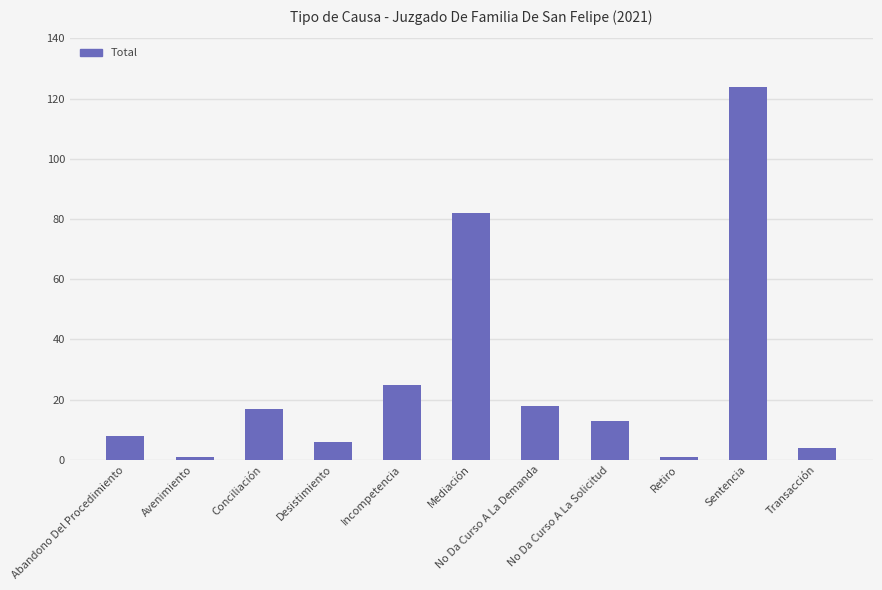

Reading left to right, list all the values displayed in this chart.

Abandono Del Procedimiento=8	Avenimiento=1	Conciliación=17	Desistimiento=6	Incompetencia=25	Mediación=82	No Da Curso A La Demanda=18	No Da Curso A La Solicitud=13	Retiro=1	Sentencia=124	Transacción=4